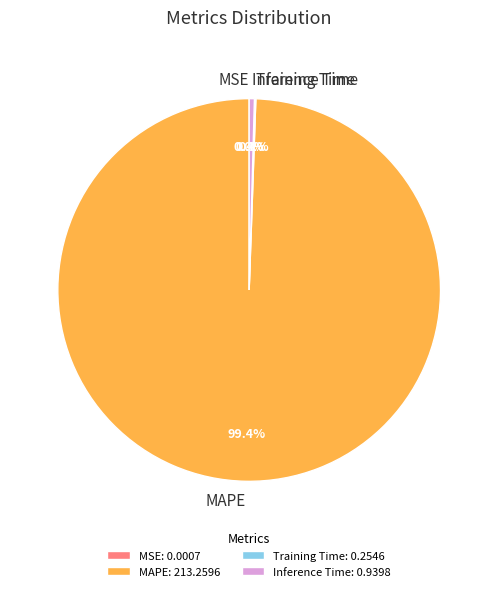

Which category has the biggest portion of the pie?

MAPE